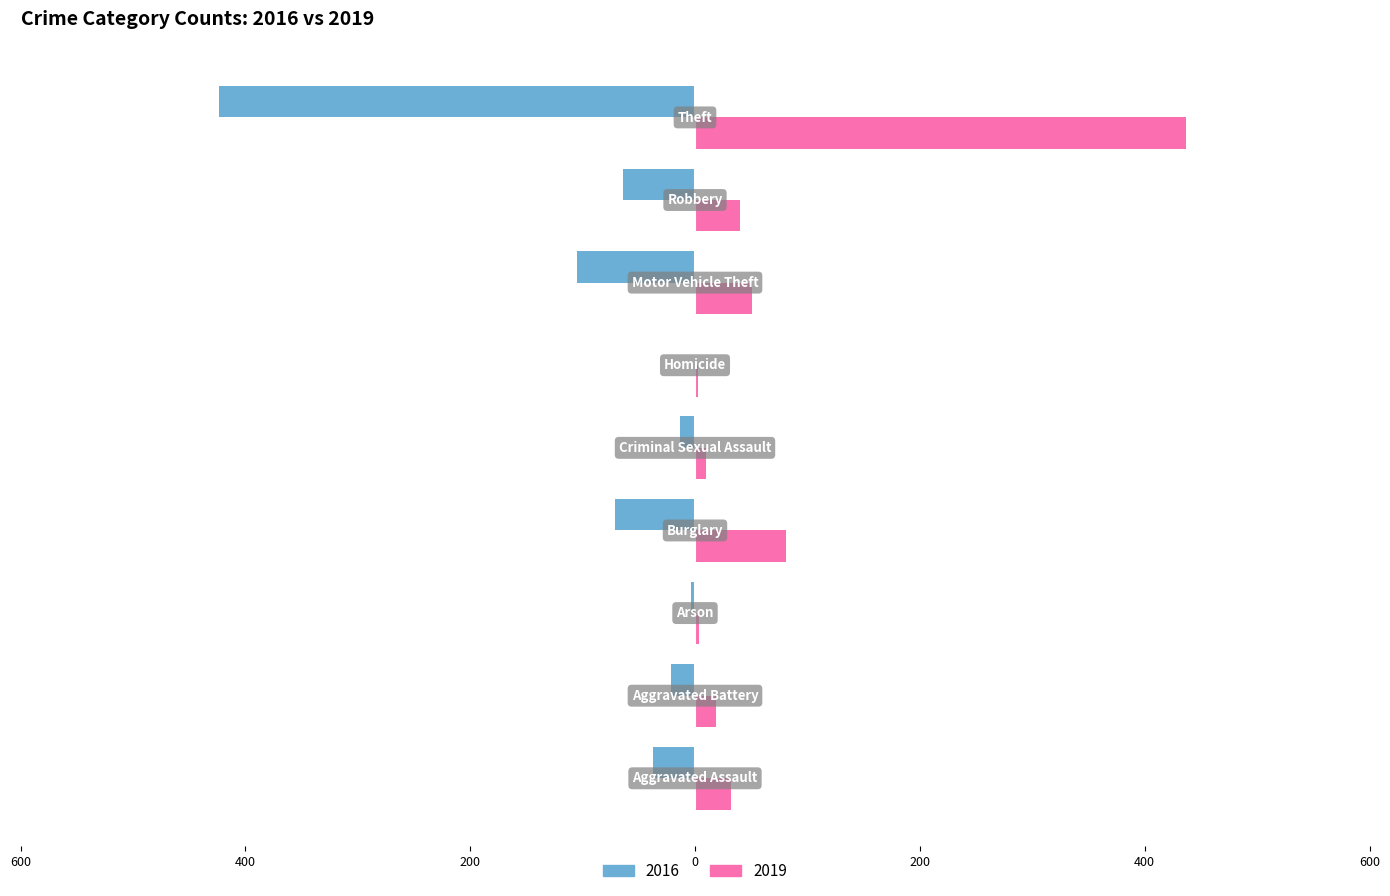

What are all the series names shown in the legend?

2016, 2019